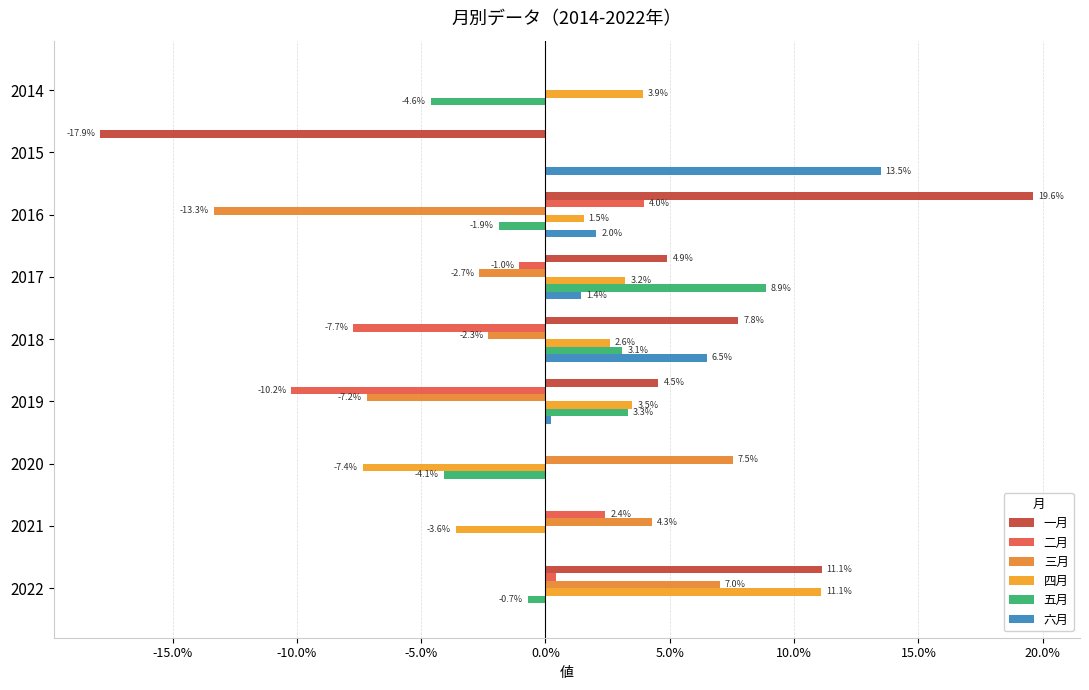

Which series has the largest range (max minus min)?

一月